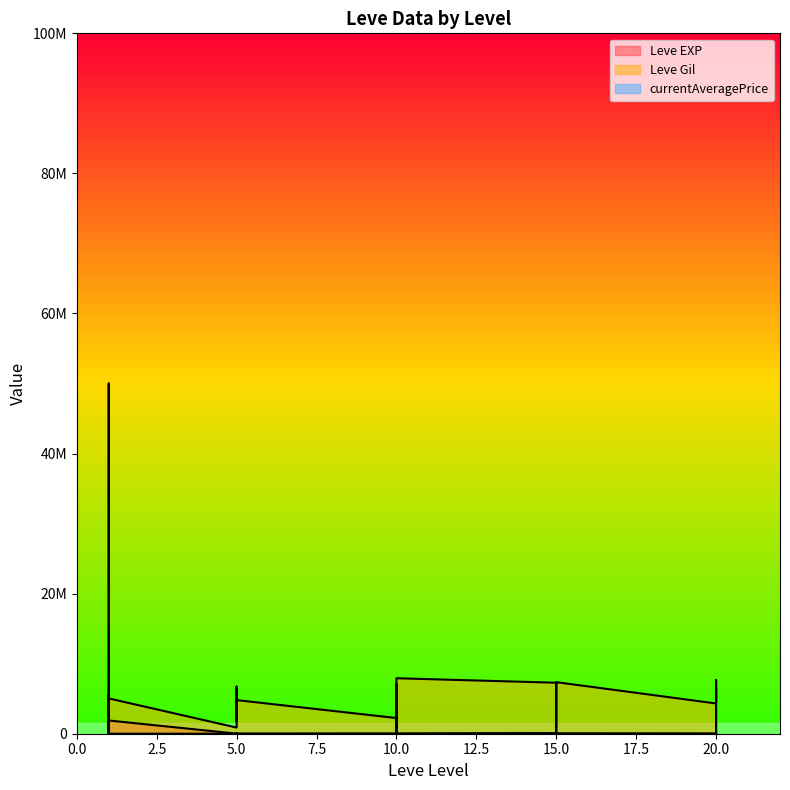

True or false: currentAveragePrice has a value of 8947 at 15.

False